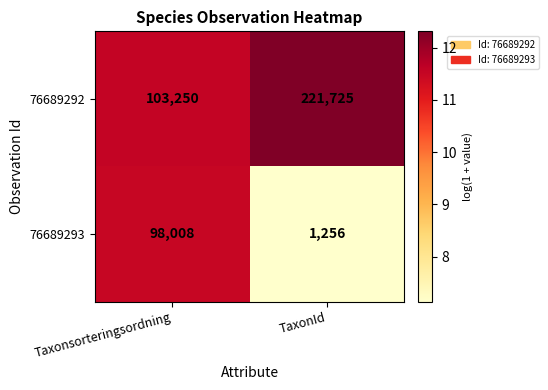

What is the difference between the maximum and minimum values in the 76689292 series?

118475